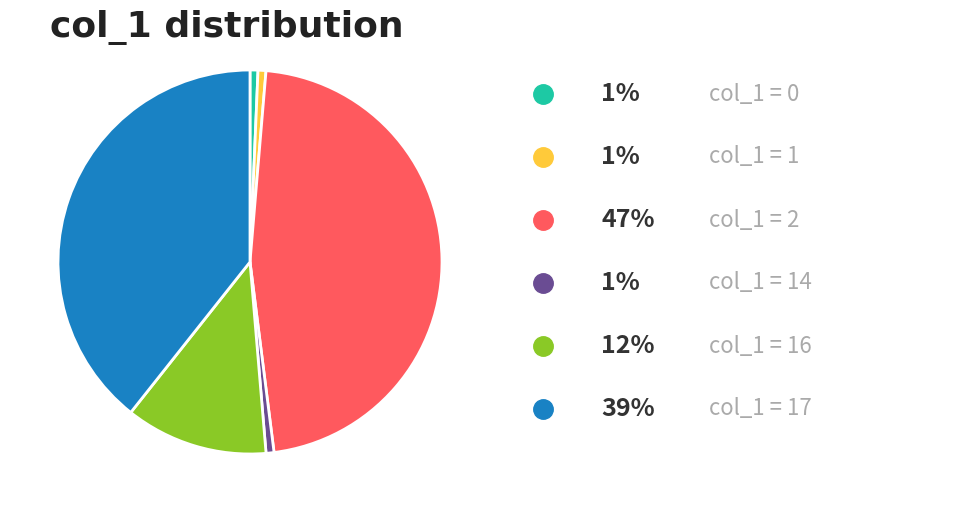

Does any single category account for the majority?

No